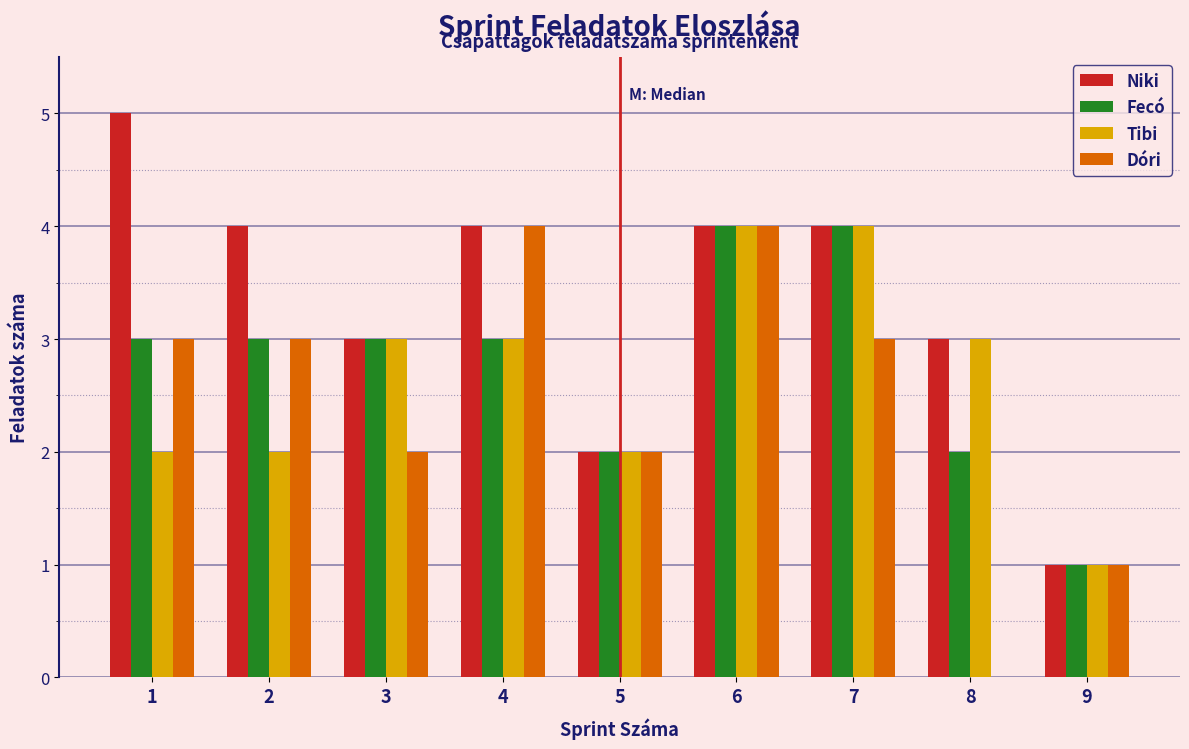

Which series has the largest total across all categories?

Niki